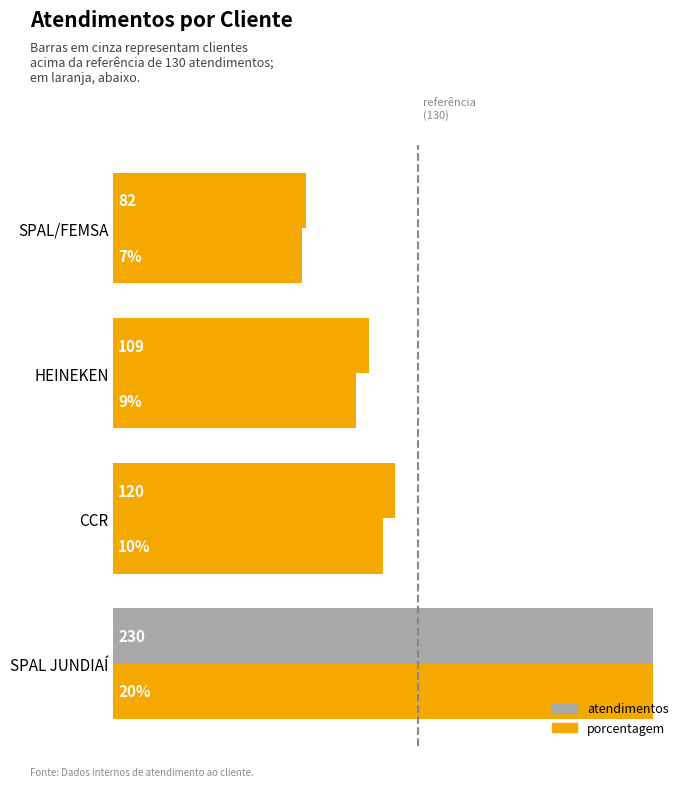

Which series has the widest spread of values?

porcentagem